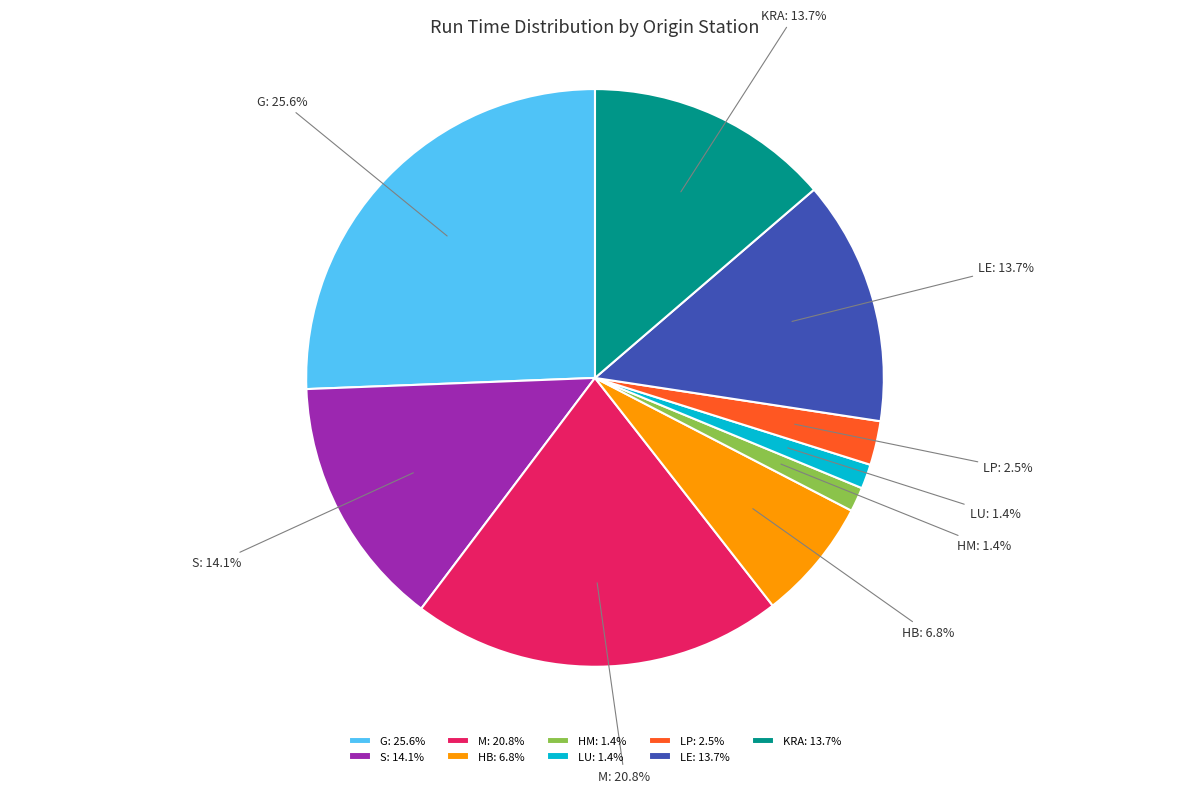

Count the number of slices in the pie.

9